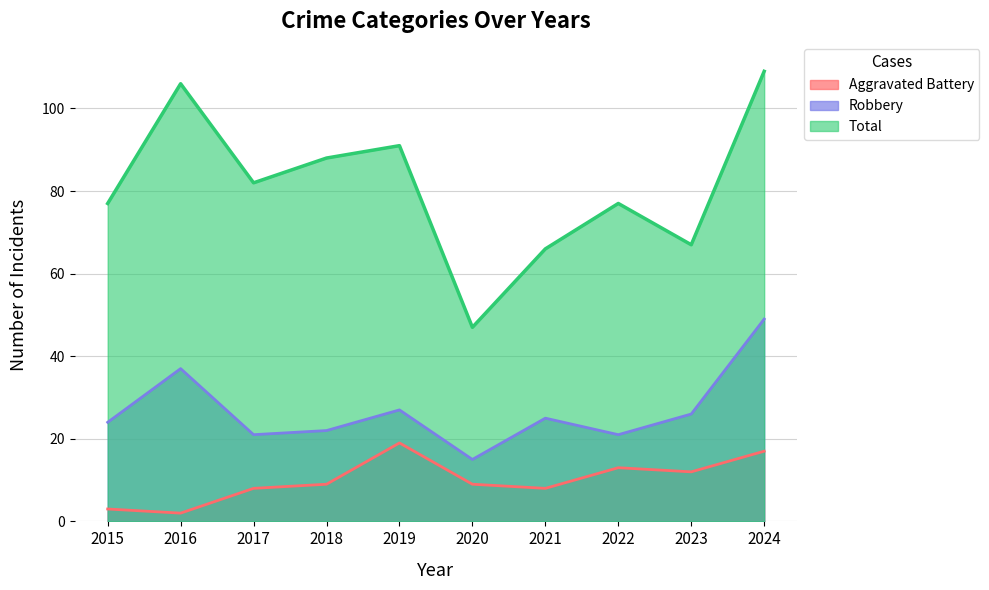

Rank the series at 2024 from lowest to highest value.

Aggravated Battery, Robbery, Total